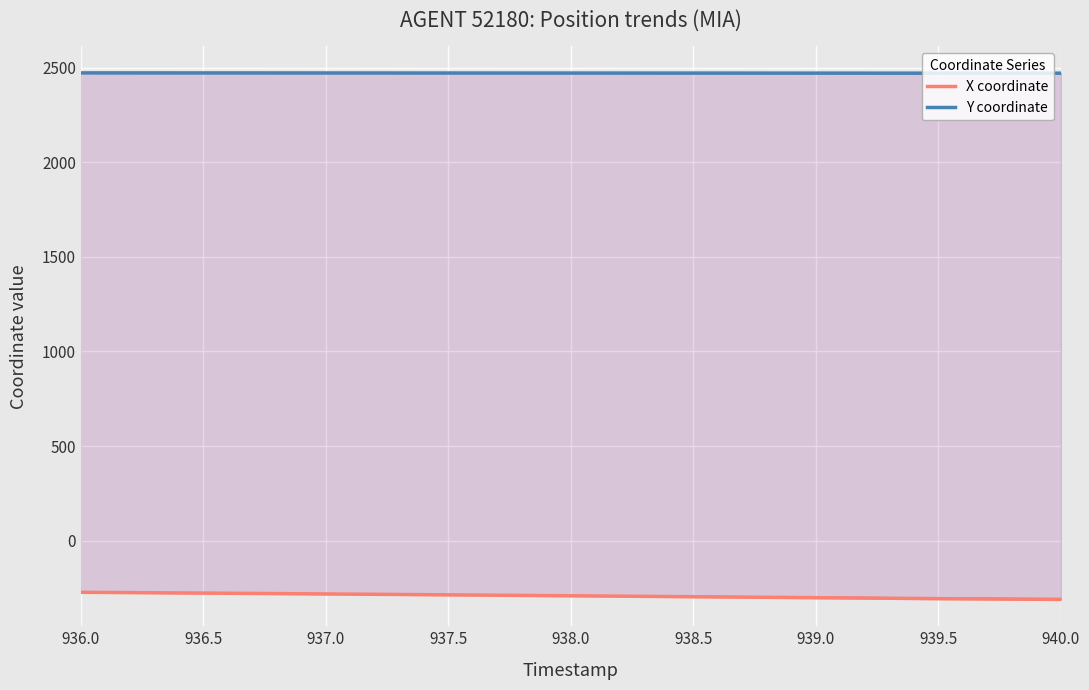

What is the difference between the second highest and minimum values in the Y coordinate series?

1.4